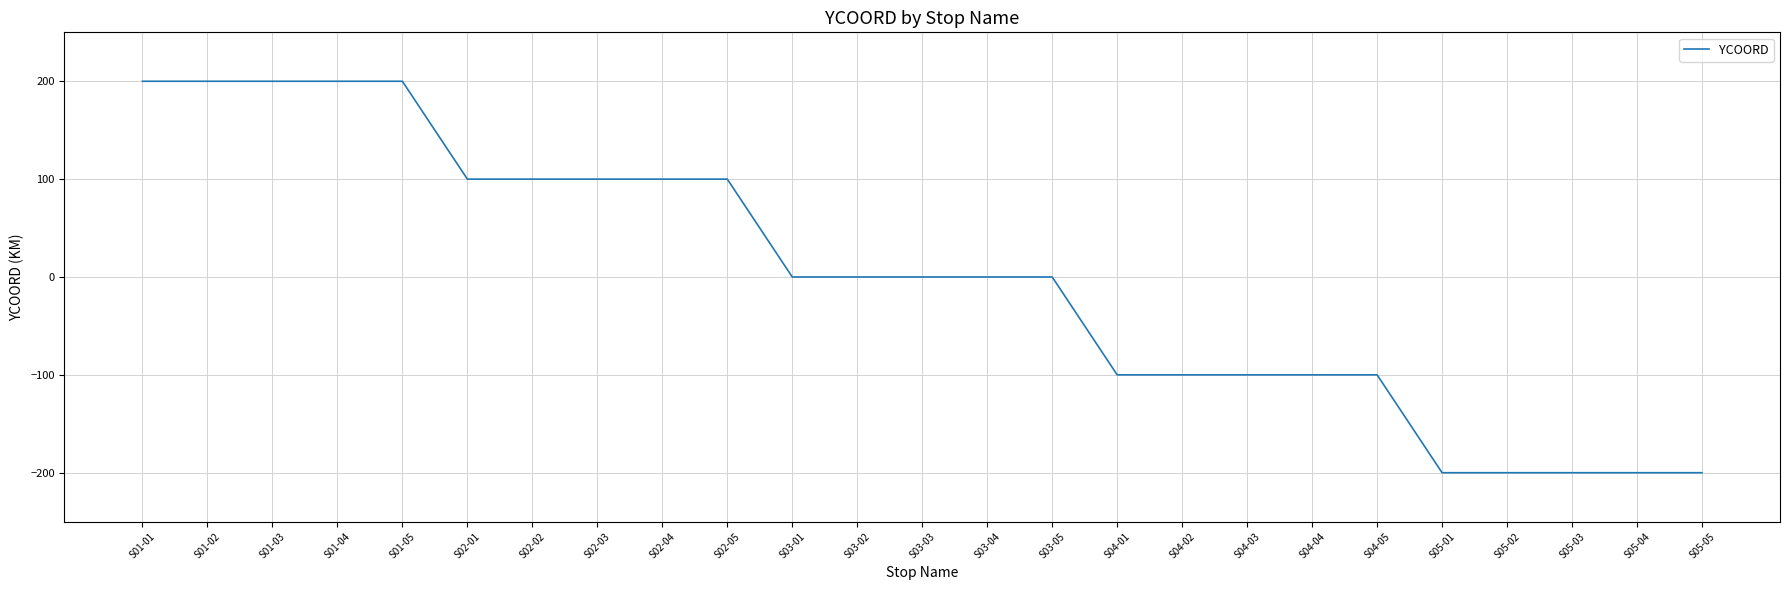

What is the change in value from S01-04 to S05-03?

-400